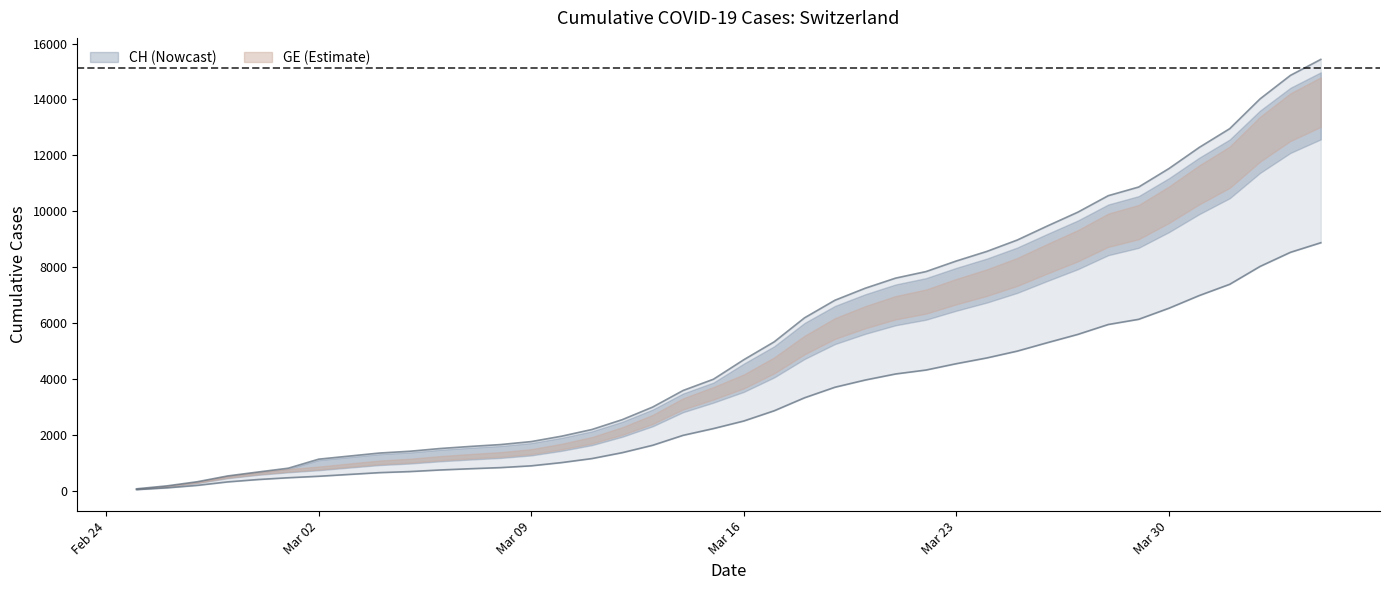

The value of CH at 2020-03-24 is 2088.8. True or false?

False